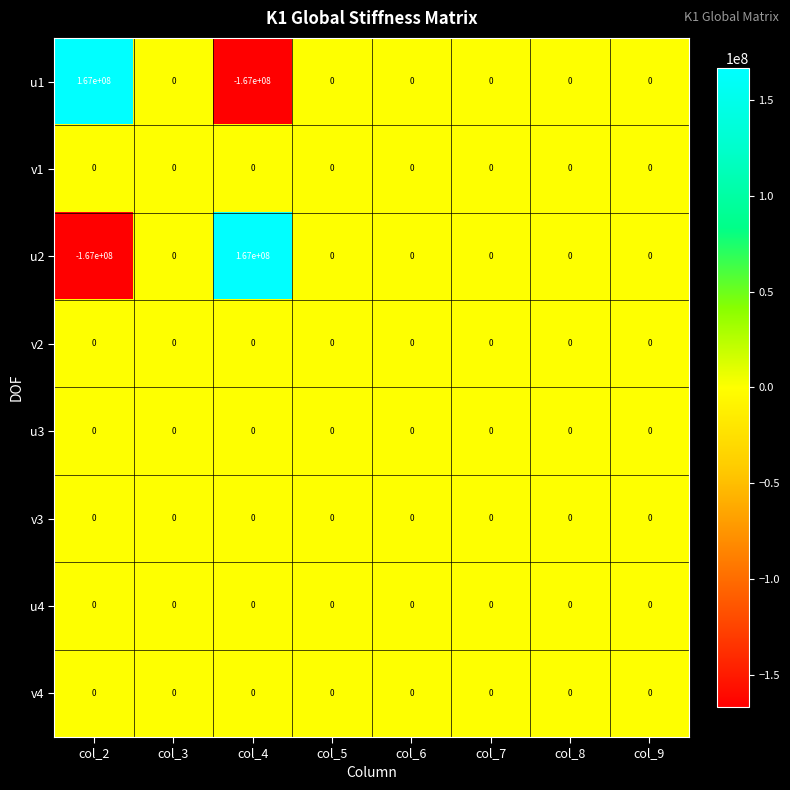

Is it true that u2 equals -118406740 at col_8?

False